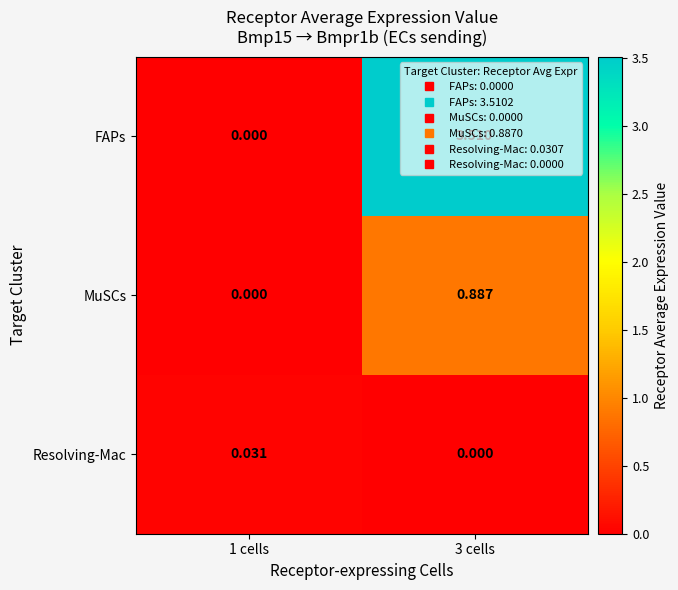

List the series in order of their overall mean, highest first.

FAPs, MuSCs, Resolving-Mac